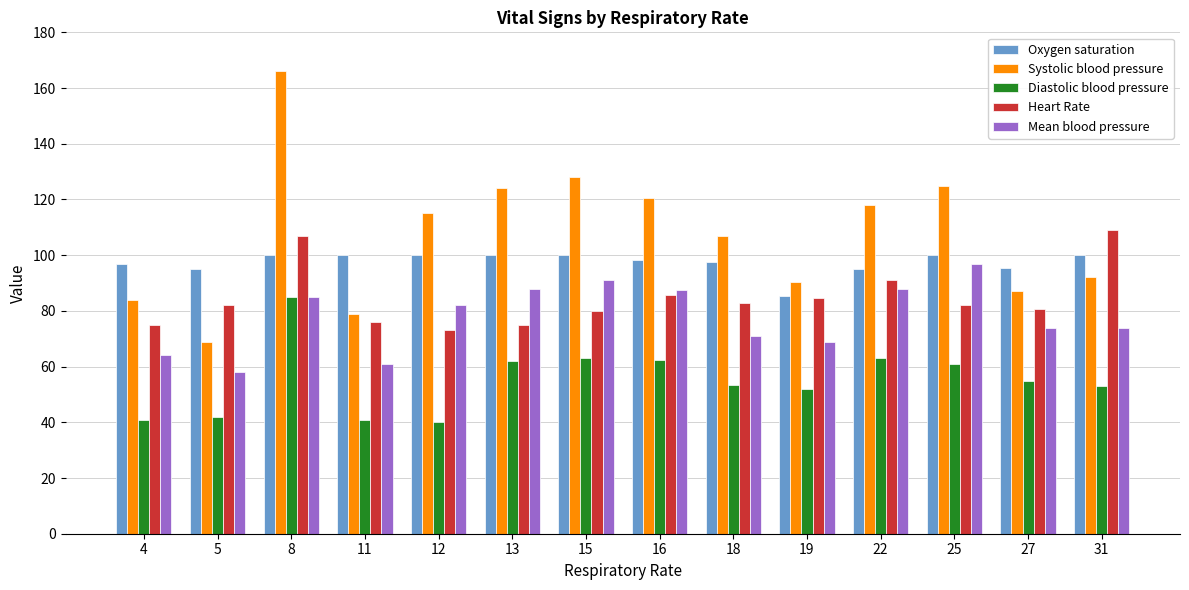

Are the bars grouped side by side (vs. stacked)?

Yes